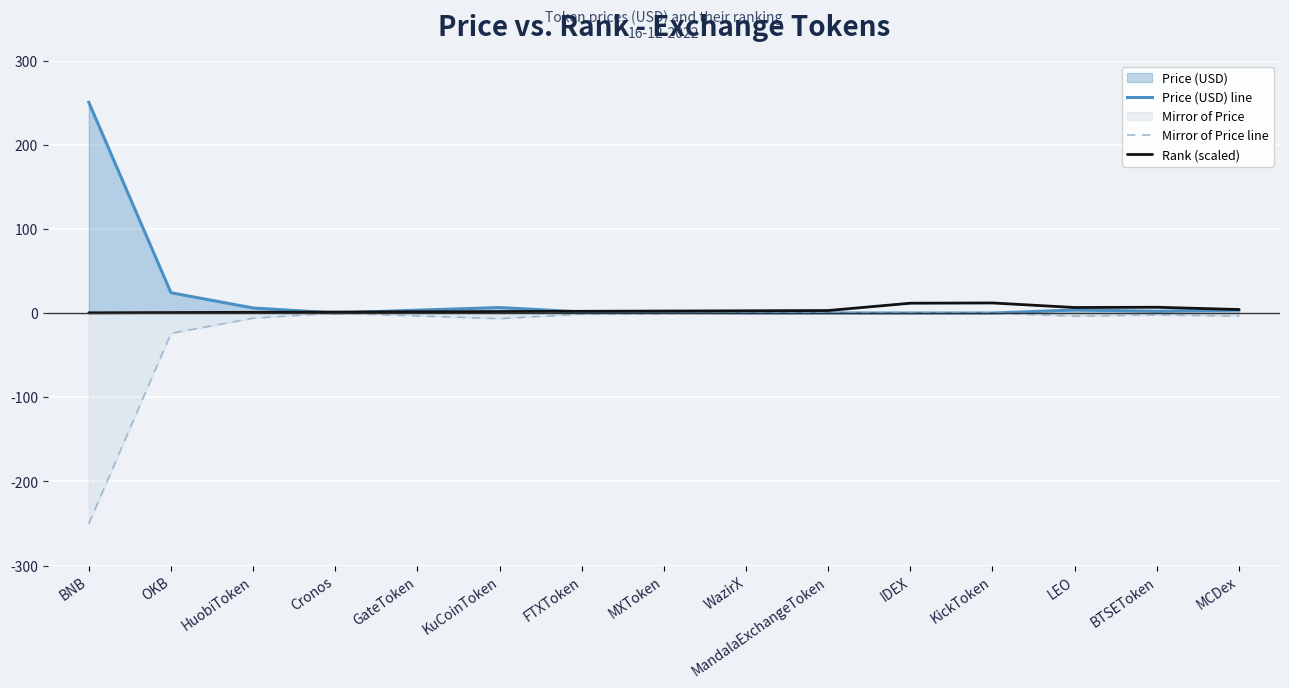

Where does the Price (USD) line series first go above 2?

BNB